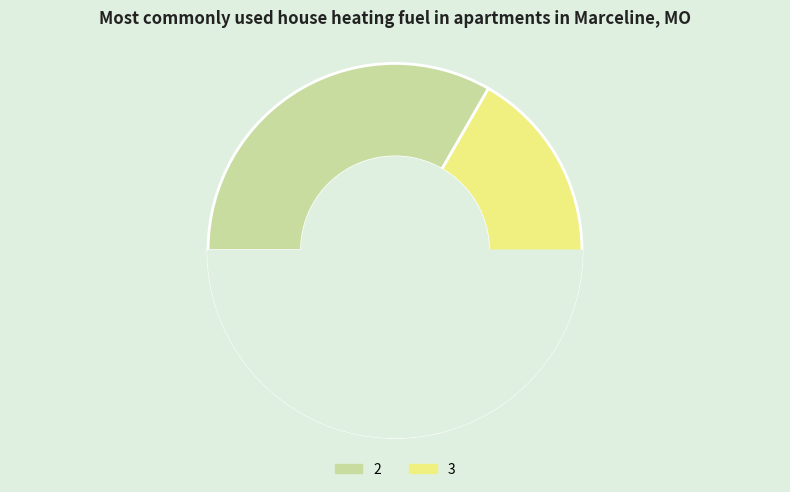

Is 3 the majority of the pie?

Yes